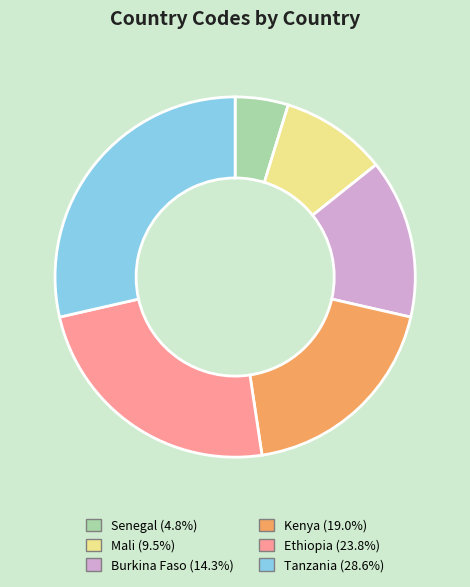

Combined, do Ethiopia and Mali account for over 50%?

No